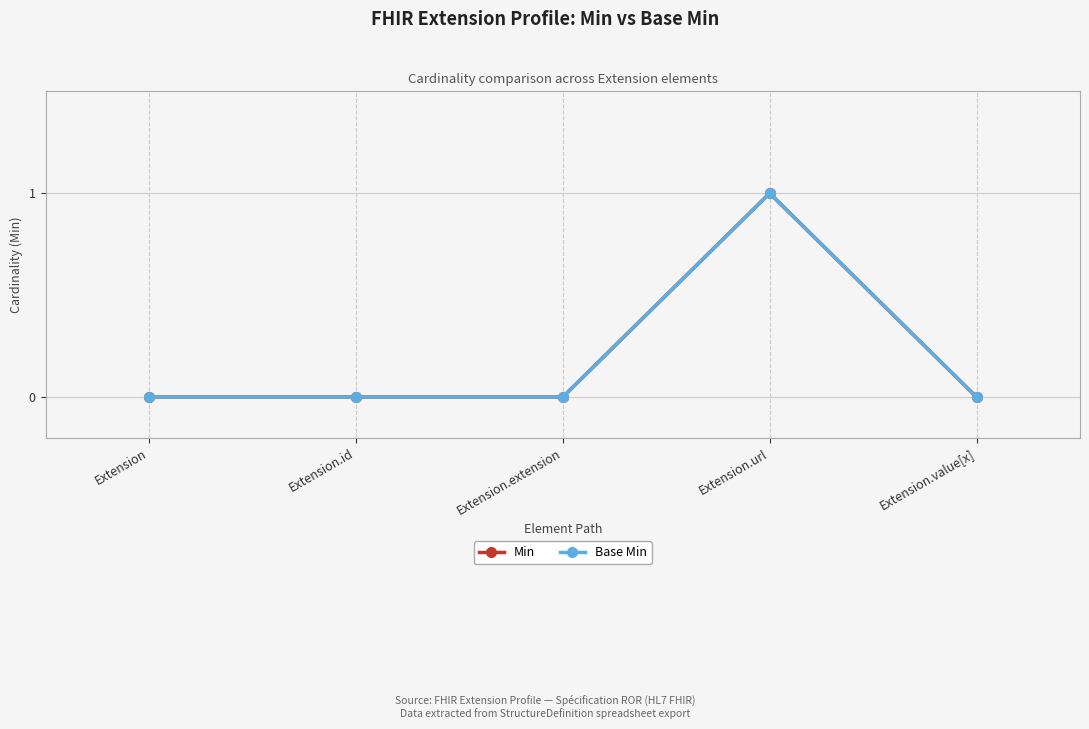

Is this an area chart (filled region under the line)?

No